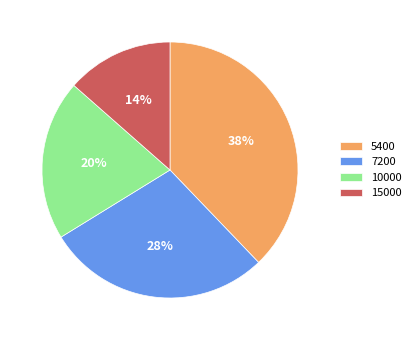

Is there a majority slice in this chart?

No